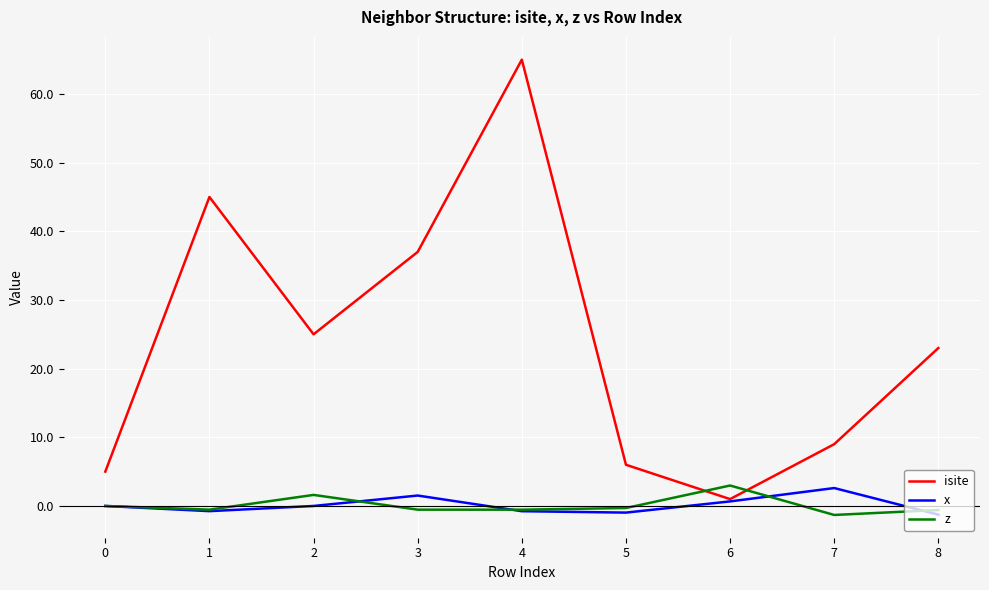

How many intersections are there between isite and z?

2